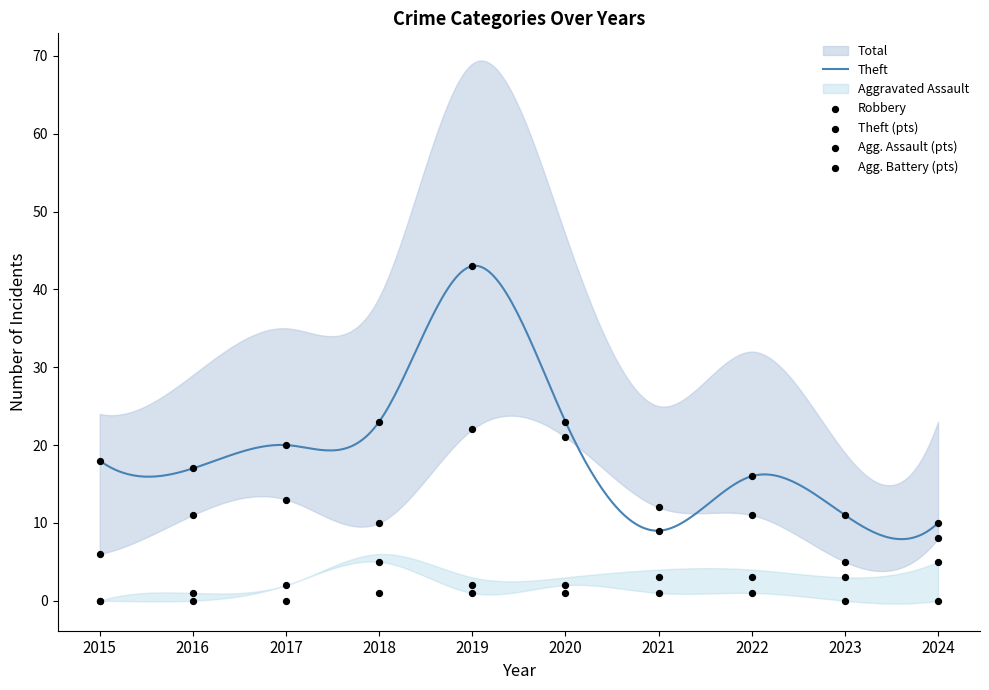

At which category is the sum across all series the highest?

2019